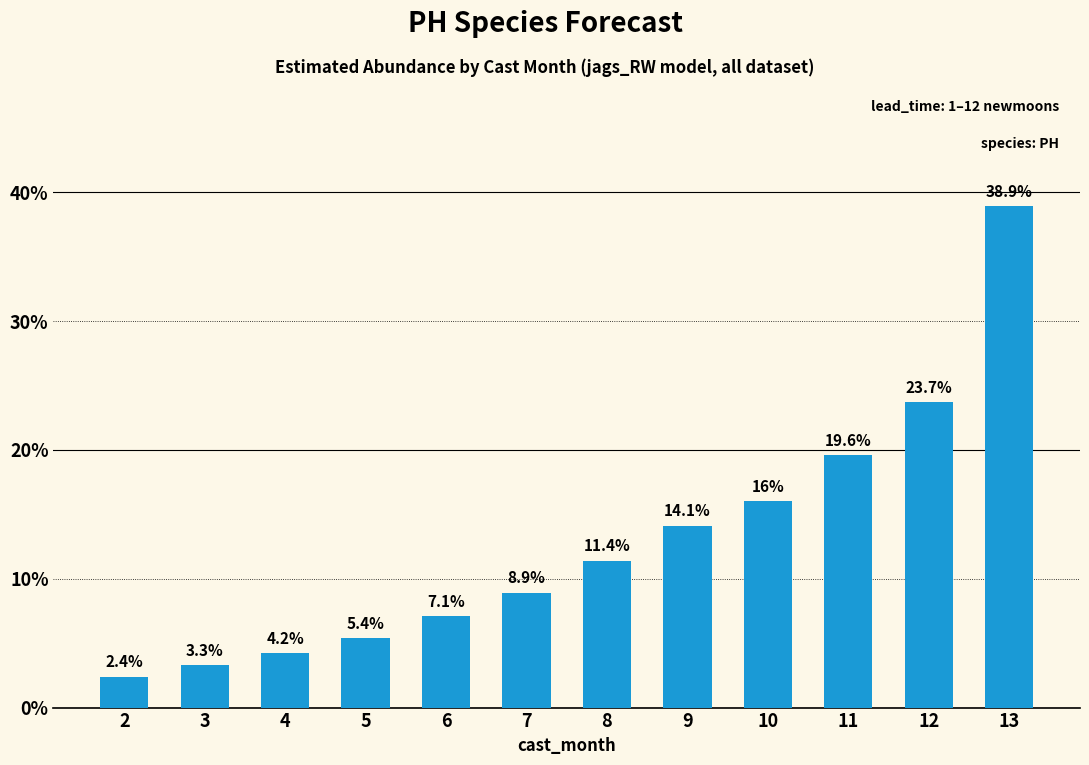

What is the average value?

0.1